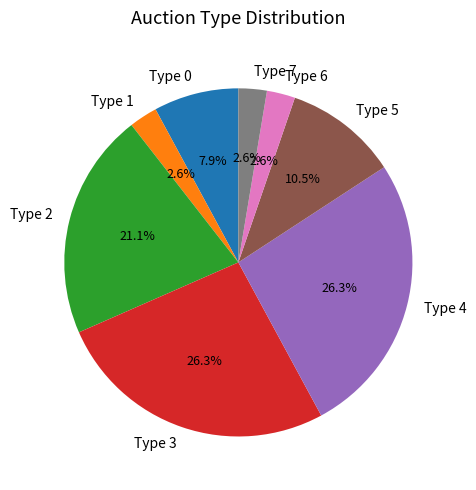

What portion of the pie excludes Type 7?

97.4%